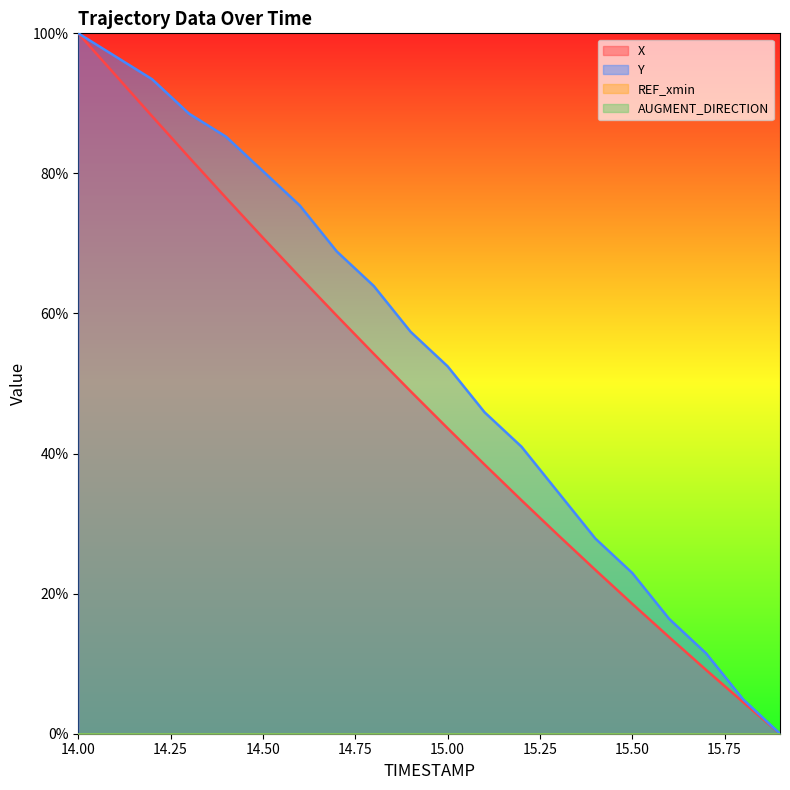

Is it true that X equals 23.4 at 15.4?

True